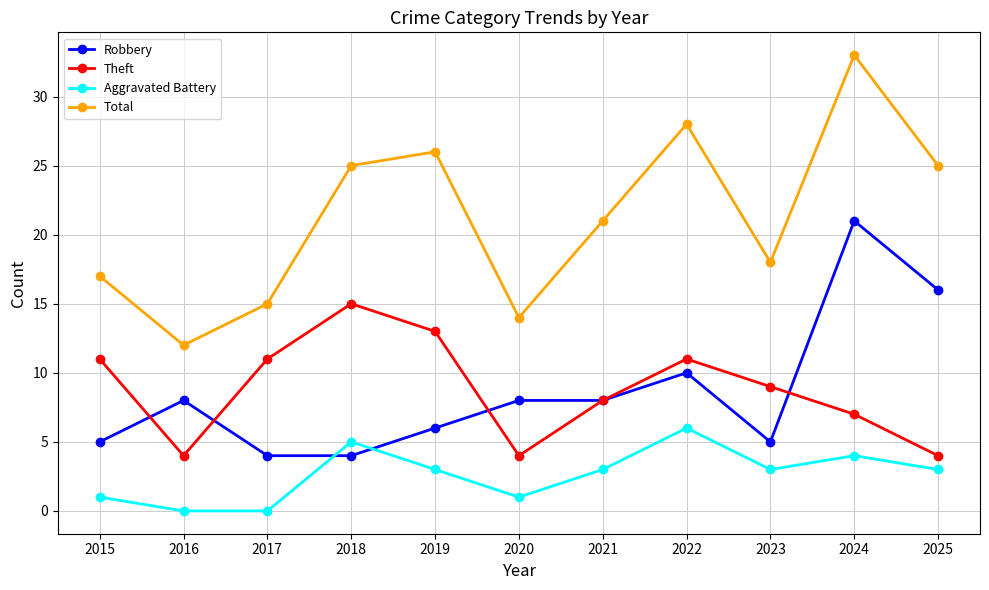

The Total series shows 9 at 2024. True or false?

False